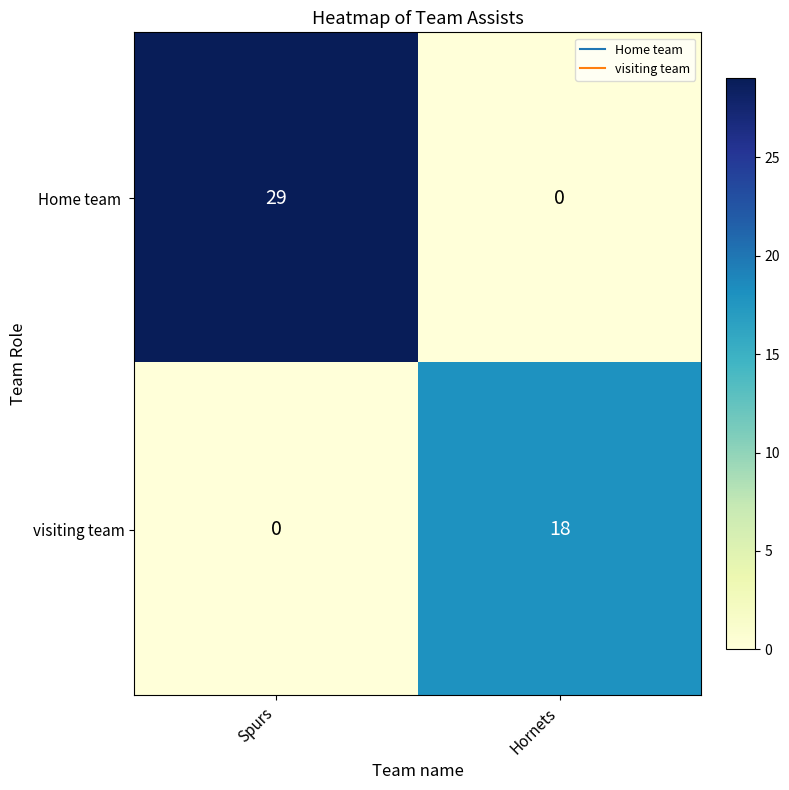

True or false: visiting team has a value of 6 at Hornets.

False